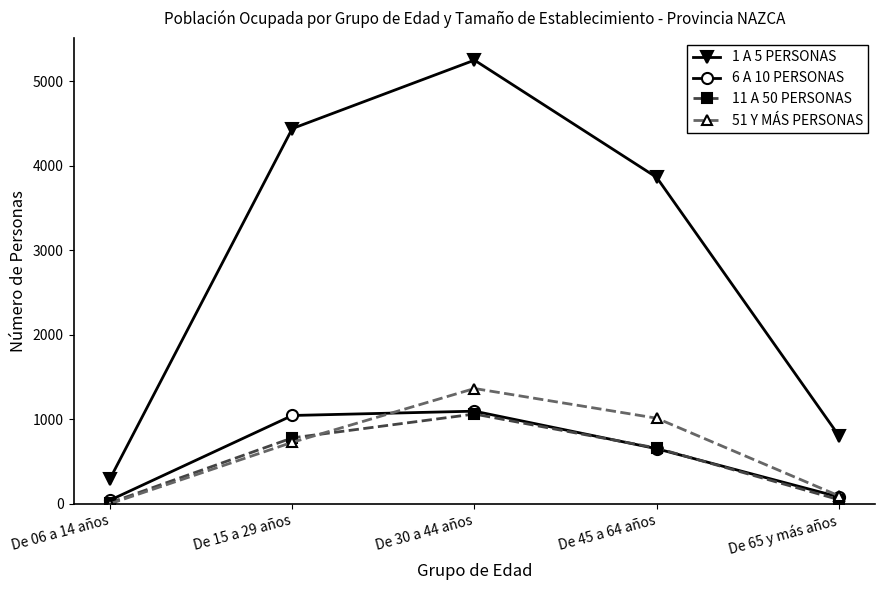

Reading left to right, transcribe all the data shown in this chart.

1 A 5 PERSONAS: De 06 a 14 años=300	De 15 a 29 años=4438	De 30 a 44 años=5247	De 45 a 64 años=3861	De 65 y más años=808
6 A 10 PERSONAS: De 06 a 14 años=45	De 15 a 29 años=1046	De 30 a 44 años=1097	De 45 a 64 años=653	De 65 y más años=83
11 A 50 PERSONAS: De 06 a 14 años=14	De 15 a 29 años=781	De 30 a 44 años=1063	De 45 a 64 años=661	De 65 y más años=51
51 Y MÁS PERSONAS: De 06 a 14 años=3	De 15 a 29 años=729	De 30 a 44 años=1365	De 45 a 64 años=1014	De 65 y más años=96